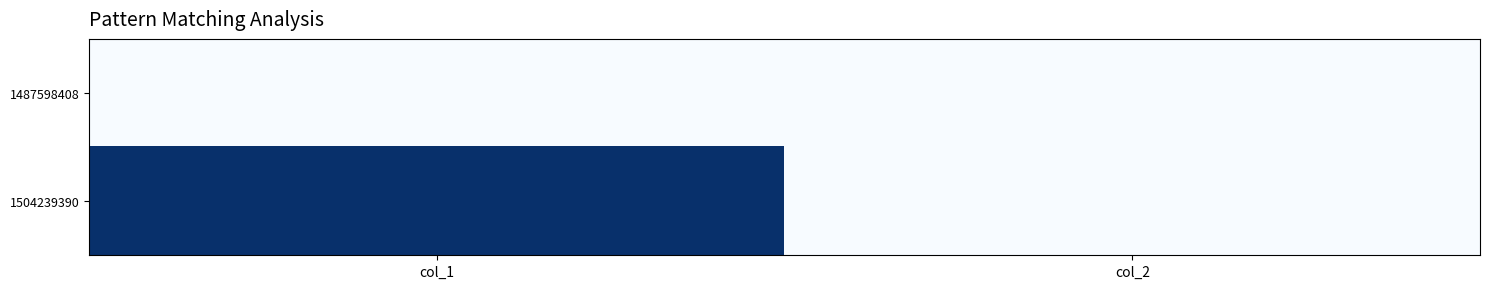

Reading right to left, extract all data points from this chart.

1487598408: col_2=0	col_1=0
1504239390: col_2=0	col_1=1